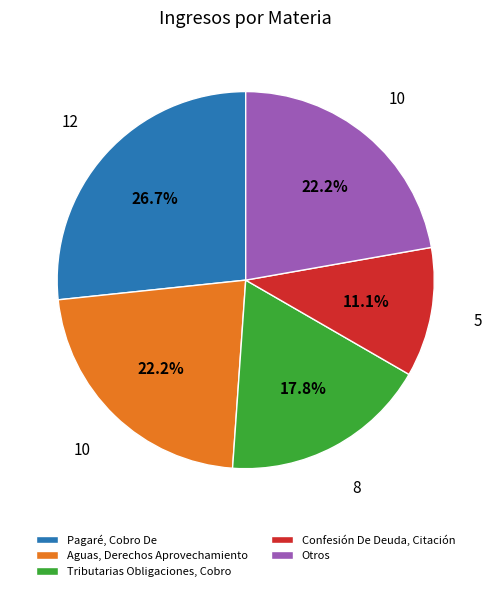

How many slices are in this pie chart?

5